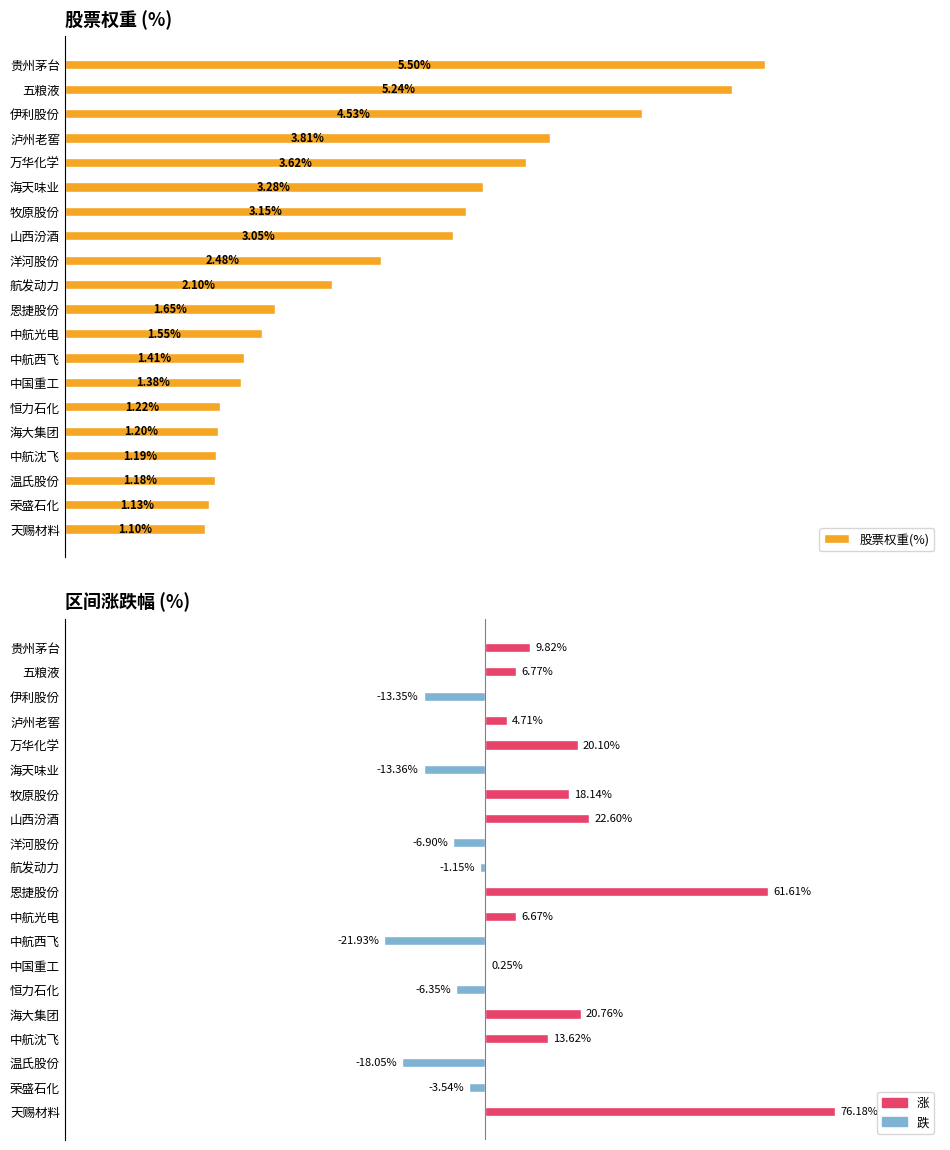

What is the value of the 股票权重(%) bar at the 16th from the left?

1.2